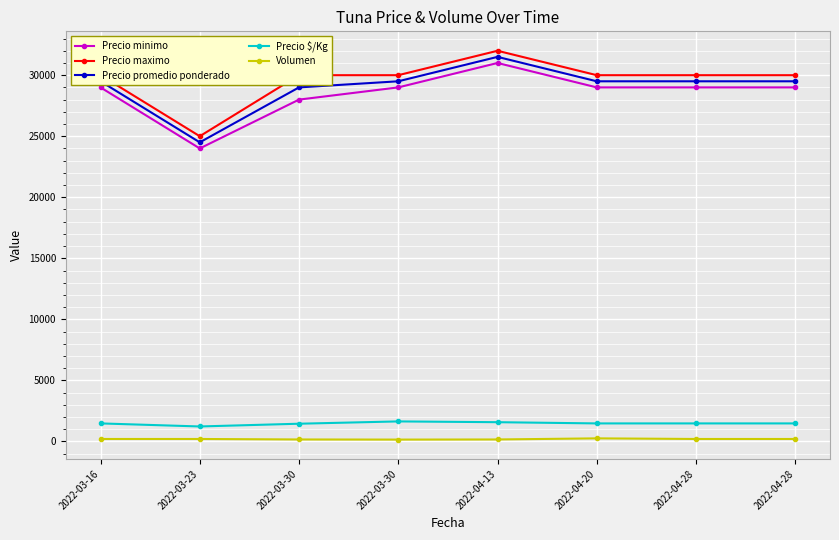

What are all the series names shown in the legend?

Precio minimo, Precio maximo, Precio promedio ponderado, Precio $/Kg, Volumen